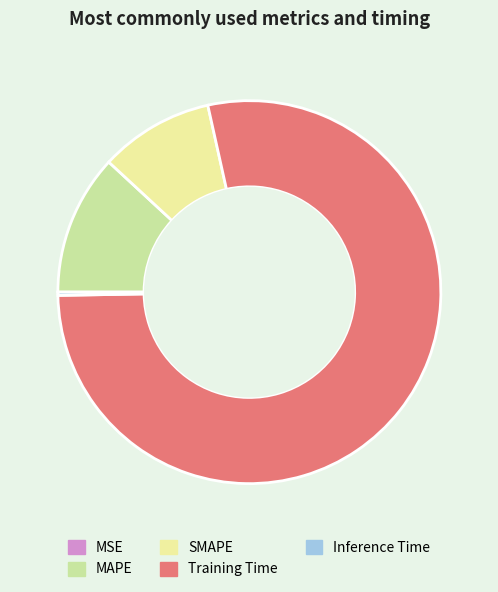

Does SMAPE represent more than half of the total?

No